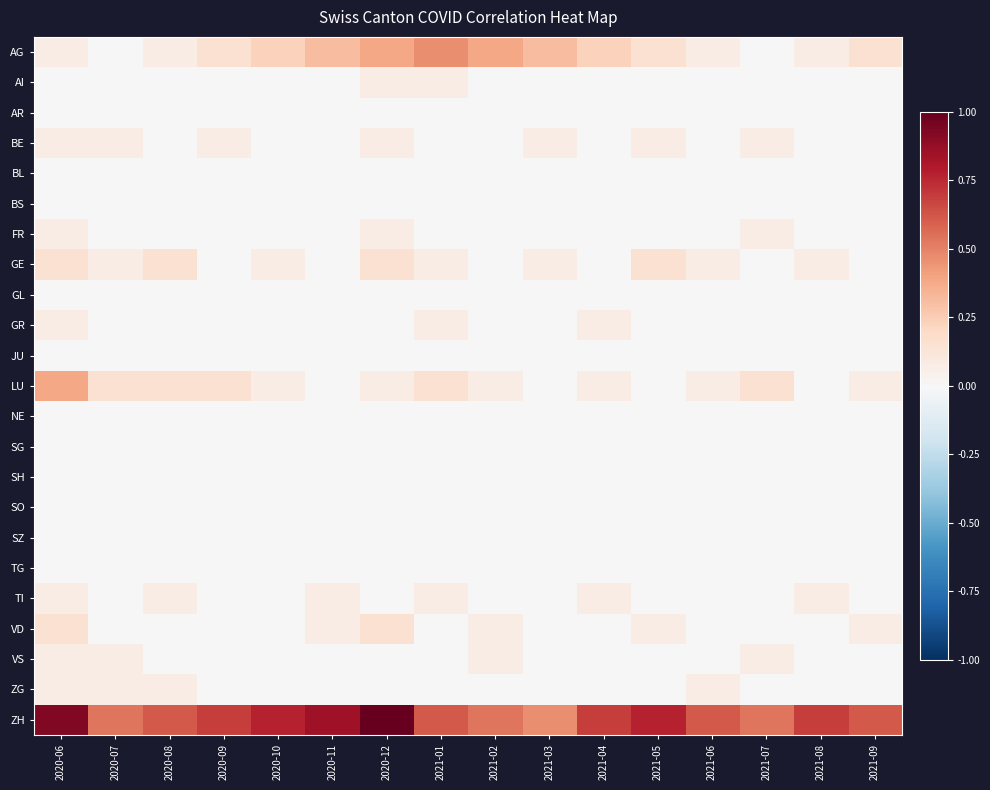

Reading left to right, list all the values displayed in this chart.

AG: 2020-06=0.1	2020-07=0.0	2020-08=0.1	2020-09=0.2	2020-10=0.2	2020-11=0.3	2020-12=0.4	2021-01=0.5	2021-02=0.4	2021-03=0.3	2021-04=0.2	2021-05=0.2	2021-06=0.1	2021-07=0.0	2021-08=0.1	2021-09=0.2
AI: 2020-06=0.0	2020-07=0.0	2020-08=0.0	2020-09=0.0	2020-10=0.0	2020-11=0.0	2020-12=0.1	2021-01=0.1	2021-02=0.0	2021-03=0.0	2021-04=0.0	2021-05=0.0	2021-06=0.0	2021-07=0.0	2021-08=0.0	2021-09=0.0
AR: 2020-06=0.0	2020-07=0.0	2020-08=0.0	2020-09=0.0	2020-10=0.0	2020-11=0.0	2020-12=0.0	2021-01=0.0	2021-02=0.0	2021-03=0.0	2021-04=0.0	2021-05=0.0	2021-06=0.0	2021-07=0.0	2021-08=0.0	2021-09=0.0
BE: 2020-06=0.1	2020-07=0.1	2020-08=0.0	2020-09=0.1	2020-10=0.0	2020-11=0.0	2020-12=0.1	2021-01=0.0	2021-02=0.0	2021-03=0.1	2021-04=0.0	2021-05=0.1	2021-06=0.0	2021-07=0.1	2021-08=0.0	2021-09=0.0
BL: 2020-06=0.0	2020-07=0.0	2020-08=0.0	2020-09=0.0	2020-10=0.0	2020-11=0.0	2020-12=0.0	2021-01=0.0	2021-02=0.0	2021-03=0.0	2021-04=0.0	2021-05=0.0	2021-06=0.0	2021-07=0.0	2021-08=0.0	2021-09=0.0
BS: 2020-06=0.0	2020-07=0.0	2020-08=0.0	2020-09=0.0	2020-10=0.0	2020-11=0.0	2020-12=0.0	2021-01=0.0	2021-02=0.0	2021-03=0.0	2021-04=0.0	2021-05=0.0	2021-06=0.0	2021-07=0.0	2021-08=0.0	2021-09=0.0
FR: 2020-06=0.1	2020-07=0.0	2020-08=0.0	2020-09=0.0	2020-10=0.0	2020-11=0.0	2020-12=0.1	2021-01=0.0	2021-02=0.0	2021-03=0.0	2021-04=0.0	2021-05=0.0	2021-06=0.0	2021-07=0.1	2021-08=0.0	2021-09=0.0
GE: 2020-06=0.2	2020-07=0.1	2020-08=0.2	2020-09=0.0	2020-10=0.1	2020-11=0.0	2020-12=0.2	2021-01=0.1	2021-02=0.0	2021-03=0.1	2021-04=0.0	2021-05=0.2	2021-06=0.1	2021-07=0.0	2021-08=0.1	2021-09=0.0
GL: 2020-06=0.0	2020-07=0.0	2020-08=0.0	2020-09=0.0	2020-10=0.0	2020-11=0.0	2020-12=0.0	2021-01=0.0	2021-02=0.0	2021-03=0.0	2021-04=0.0	2021-05=0.0	2021-06=0.0	2021-07=0.0	2021-08=0.0	2021-09=0.0
GR: 2020-06=0.1	2020-07=0.0	2020-08=0.0	2020-09=0.0	2020-10=0.0	2020-11=0.0	2020-12=0.0	2021-01=0.1	2021-02=0.0	2021-03=0.0	2021-04=0.1	2021-05=0.0	2021-06=0.0	2021-07=0.0	2021-08=0.0	2021-09=0.0
JU: 2020-06=0.0	2020-07=0.0	2020-08=0.0	2020-09=0.0	2020-10=0.0	2020-11=0.0	2020-12=0.0	2021-01=0.0	2021-02=0.0	2021-03=0.0	2021-04=0.0	2021-05=0.0	2021-06=0.0	2021-07=0.0	2021-08=0.0	2021-09=0.0
LU: 2020-06=0.4	2020-07=0.2	2020-08=0.2	2020-09=0.2	2020-10=0.1	2020-11=0.0	2020-12=0.1	2021-01=0.2	2021-02=0.1	2021-03=0.0	2021-04=0.1	2021-05=0.0	2021-06=0.1	2021-07=0.2	2021-08=0.0	2021-09=0.1
NE: 2020-06=0.0	2020-07=0.0	2020-08=0.0	2020-09=0.0	2020-10=0.0	2020-11=0.0	2020-12=0.0	2021-01=0.0	2021-02=0.0	2021-03=0.0	2021-04=0.0	2021-05=0.0	2021-06=0.0	2021-07=0.0	2021-08=0.0	2021-09=0.0
SG: 2020-06=0.0	2020-07=0.0	2020-08=0.0	2020-09=0.0	2020-10=0.0	2020-11=0.0	2020-12=0.0	2021-01=0.0	2021-02=0.0	2021-03=0.0	2021-04=0.0	2021-05=0.0	2021-06=0.0	2021-07=0.0	2021-08=0.0	2021-09=0.0
SH: 2020-06=0.0	2020-07=0.0	2020-08=0.0	2020-09=0.0	2020-10=0.0	2020-11=0.0	2020-12=0.0	2021-01=0.0	2021-02=0.0	2021-03=0.0	2021-04=0.0	2021-05=0.0	2021-06=0.0	2021-07=0.0	2021-08=0.0	2021-09=0.0
SO: 2020-06=0.0	2020-07=0.0	2020-08=0.0	2020-09=0.0	2020-10=0.0	2020-11=0.0	2020-12=0.0	2021-01=0.0	2021-02=0.0	2021-03=0.0	2021-04=0.0	2021-05=0.0	2021-06=0.0	2021-07=0.0	2021-08=0.0	2021-09=0.0
SZ: 2020-06=0.0	2020-07=0.0	2020-08=0.0	2020-09=0.0	2020-10=0.0	2020-11=0.0	2020-12=0.0	2021-01=0.0	2021-02=0.0	2021-03=0.0	2021-04=0.0	2021-05=0.0	2021-06=0.0	2021-07=0.0	2021-08=0.0	2021-09=0.0
TG: 2020-06=0.0	2020-07=0.0	2020-08=0.0	2020-09=0.0	2020-10=0.0	2020-11=0.0	2020-12=0.0	2021-01=0.0	2021-02=0.0	2021-03=0.0	2021-04=0.0	2021-05=0.0	2021-06=0.0	2021-07=0.0	2021-08=0.0	2021-09=0.0
TI: 2020-06=0.1	2020-07=0.0	2020-08=0.1	2020-09=0.0	2020-10=0.0	2020-11=0.1	2020-12=0.0	2021-01=0.1	2021-02=0.0	2021-03=0.0	2021-04=0.1	2021-05=0.0	2021-06=0.0	2021-07=0.0	2021-08=0.1	2021-09=0.0
VD: 2020-06=0.2	2020-07=0.0	2020-08=0.0	2020-09=0.0	2020-10=0.0	2020-11=0.1	2020-12=0.2	2021-01=0.0	2021-02=0.1	2021-03=0.0	2021-04=0.0	2021-05=0.1	2021-06=0.0	2021-07=0.0	2021-08=0.0	2021-09=0.1
VS: 2020-06=0.1	2020-07=0.1	2020-08=0.0	2020-09=0.0	2020-10=0.0	2020-11=0.0	2020-12=0.0	2021-01=0.0	2021-02=0.1	2021-03=0.0	2021-04=0.0	2021-05=0.0	2021-06=0.0	2021-07=0.1	2021-08=0.0	2021-09=0.0
ZG: 2020-06=0.1	2020-07=0.1	2020-08=0.1	2020-09=0.0	2020-10=0.0	2020-11=0.0	2020-12=0.0	2021-01=0.0	2021-02=0.0	2021-03=0.0	2021-04=0.0	2021-05=0.0	2021-06=0.1	2021-07=0.0	2021-08=0.0	2021-09=0.0
ZH: 2020-06=0.9	2020-07=0.5	2020-08=0.6	2020-09=0.7	2020-10=0.8	2020-11=0.8	2020-12=1.0	2021-01=0.6	2021-02=0.5	2021-03=0.5	2021-04=0.7	2021-05=0.8	2021-06=0.6	2021-07=0.5	2021-08=0.7	2021-09=0.6